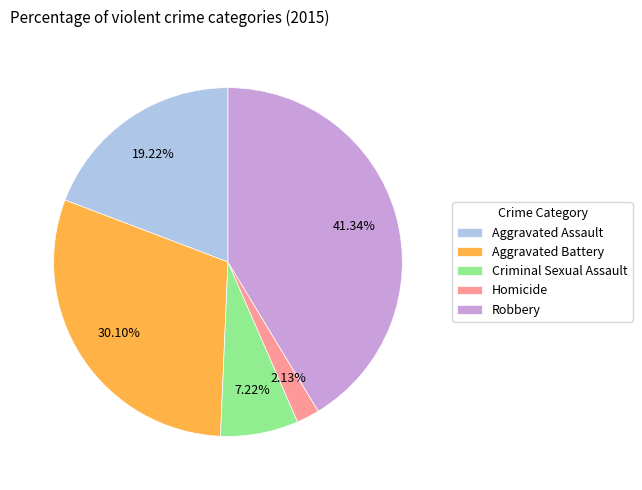

To the nearest percent, what is the difference between the largest and smallest slice percentages?

39%